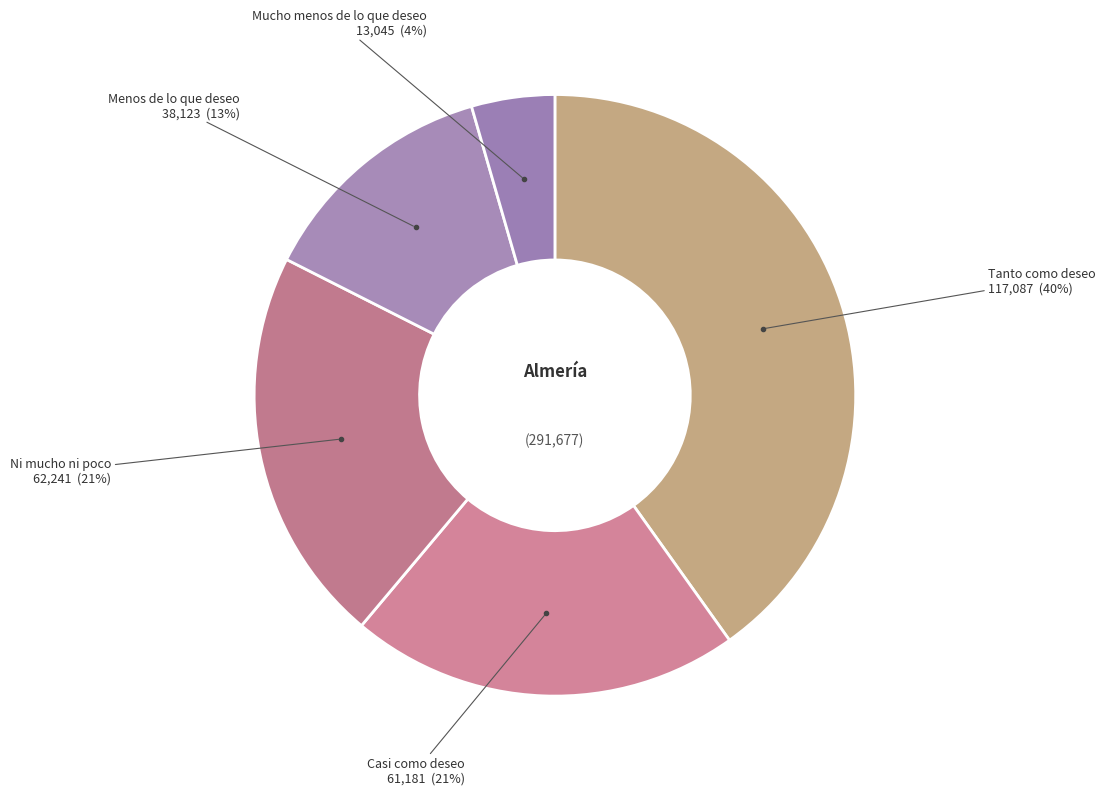

Which category has the biggest portion of the pie?

Tanto como deseo